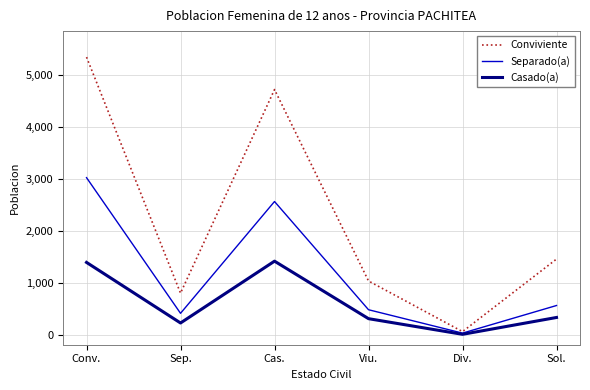

The Casado(a) series shows 235 at Sep.. True or false?

True